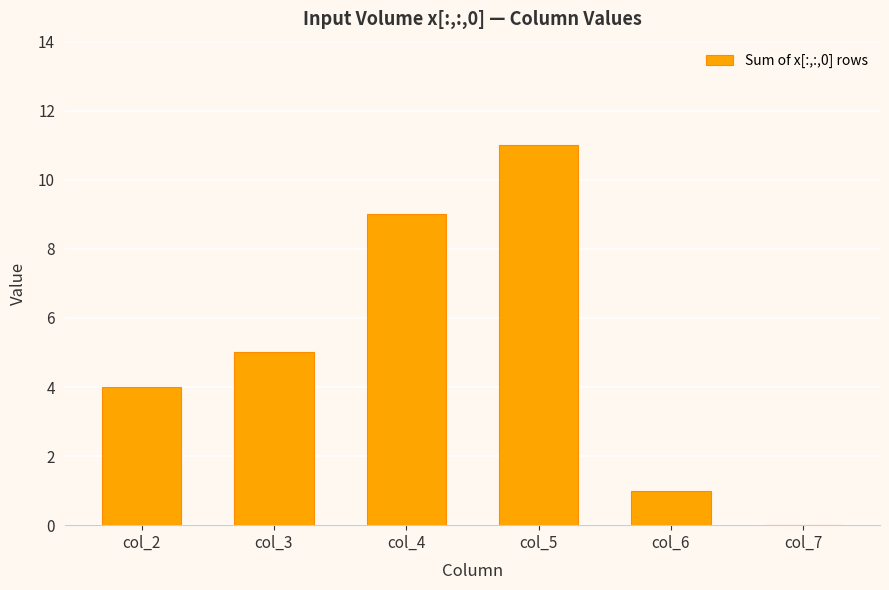

Reading right to left, list all the values displayed in this chart.

0	1	11	9	5	4